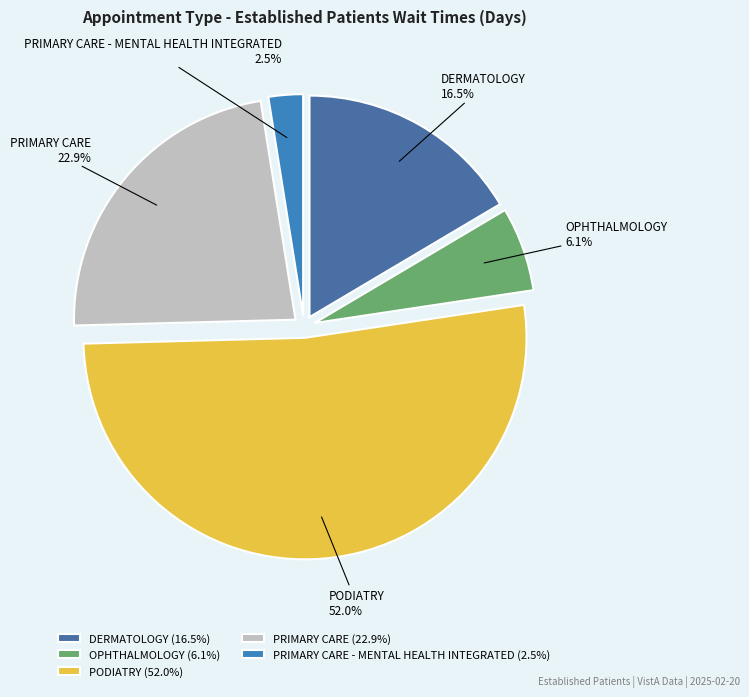

To the nearest percent, what portion does PODIATRY represent?

52%